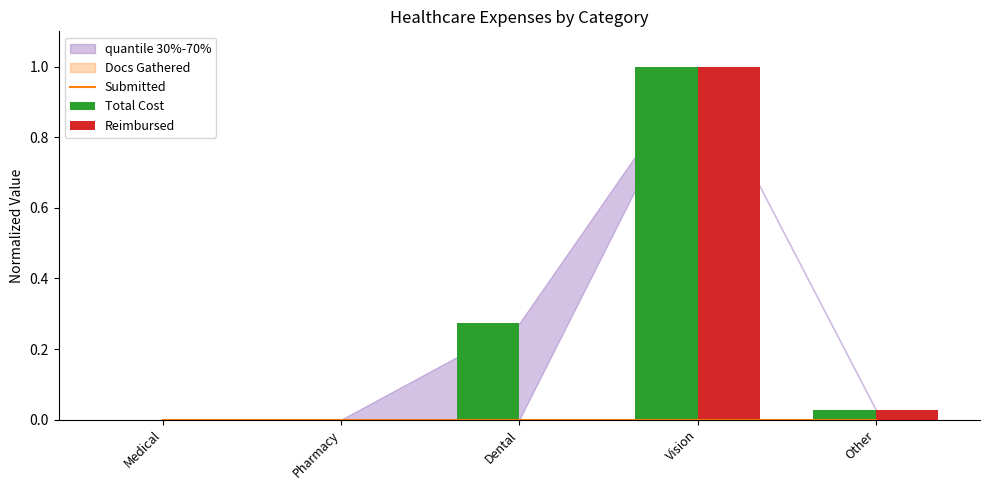

Is it true that Reimbursed equals 0.0 at Dental?

True